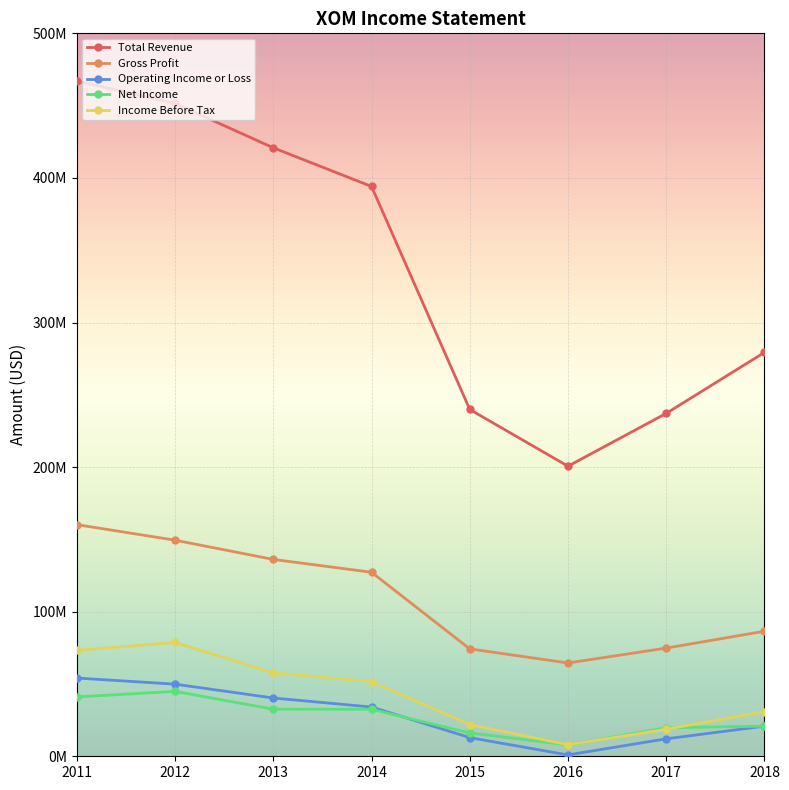

At which label does Net Income reach its peak?

2012